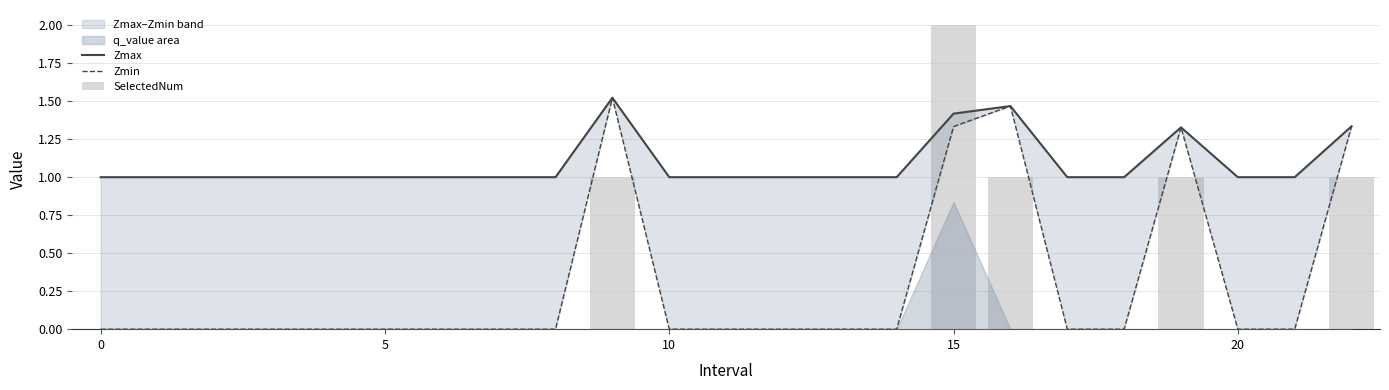

What is the label of the 12th bar from the left?

11